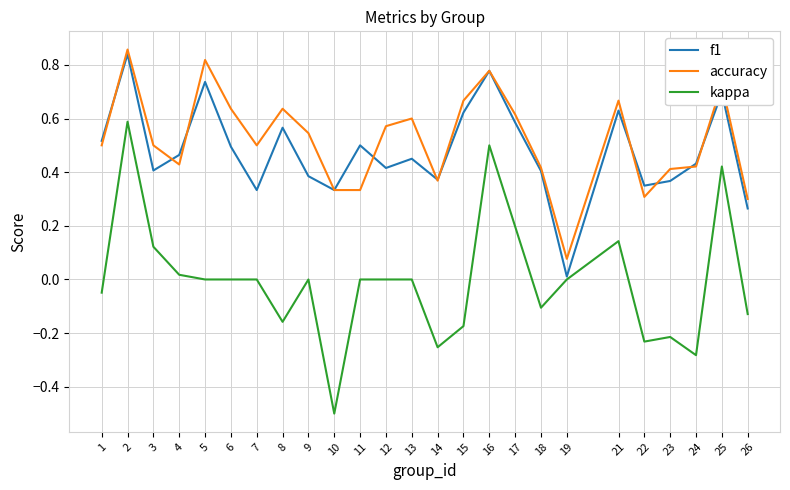

True or false: accuracy and kappa intersect in this chart.

False